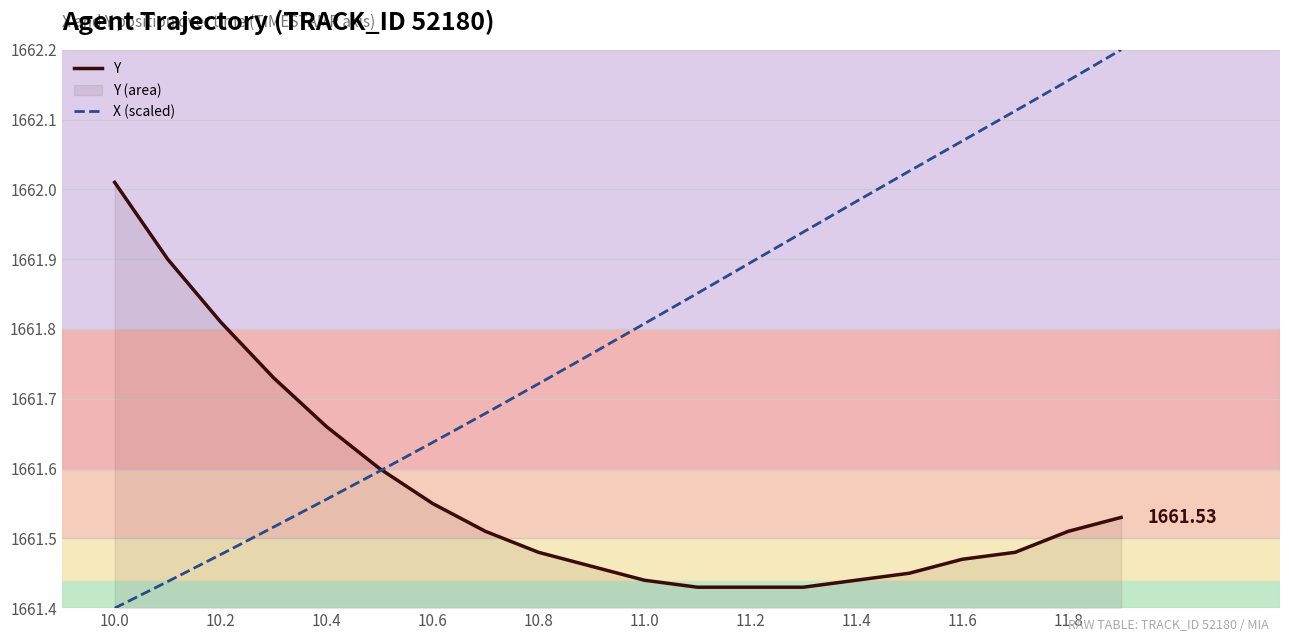

What is the difference between the maximum and minimum values in the Y series?

0.6